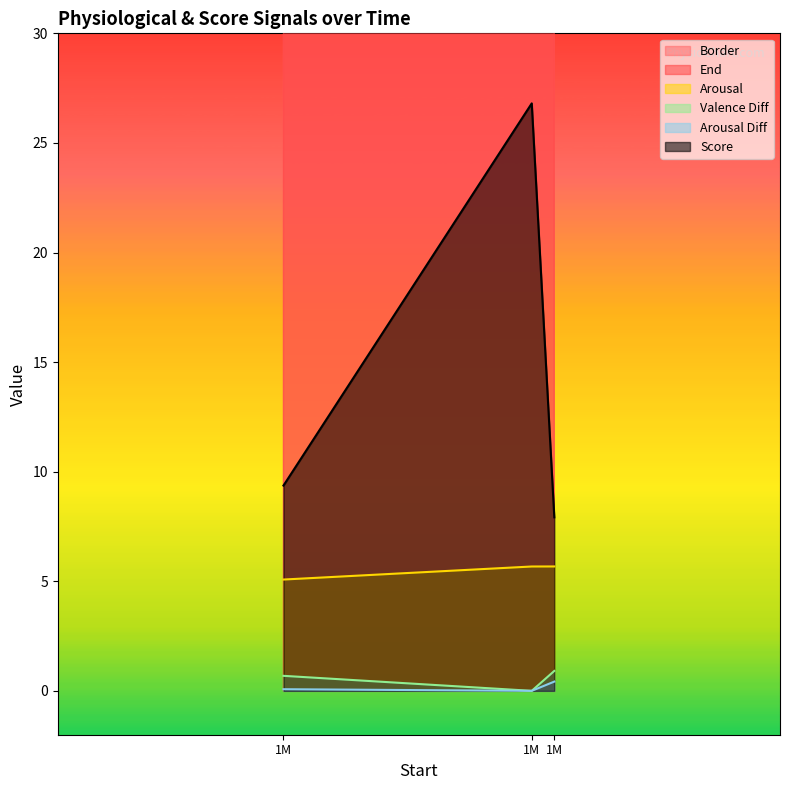

What is the difference between the Arousal Diff values at 1752209.01 and 1812209.01?

0.3